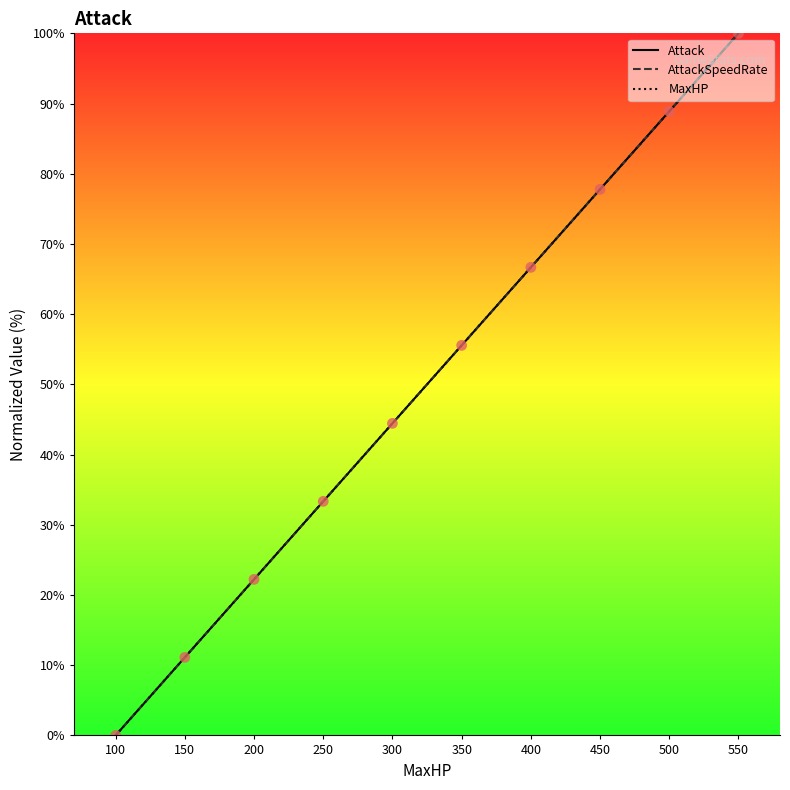

What is the total value across all series at 200?

66.7